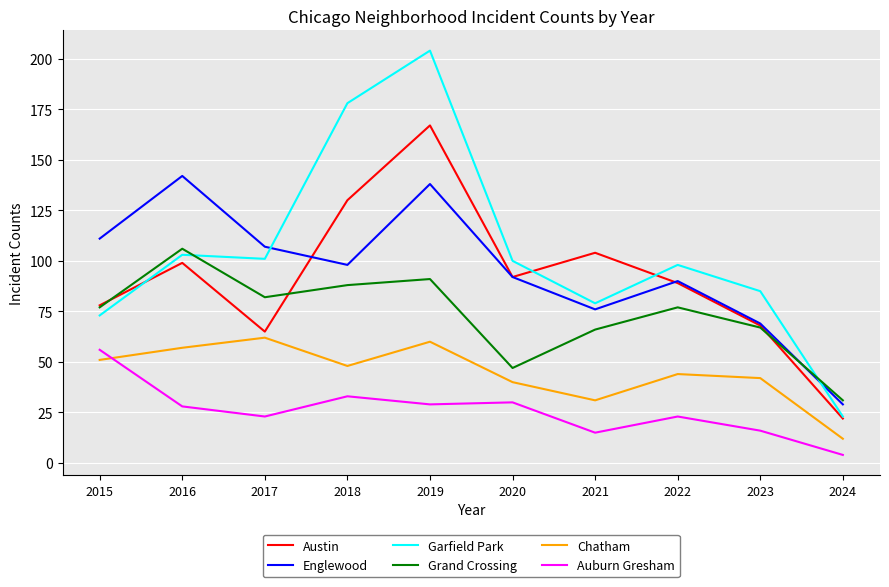

True or false: Garfield Park has a value of 73 at 2015.

True